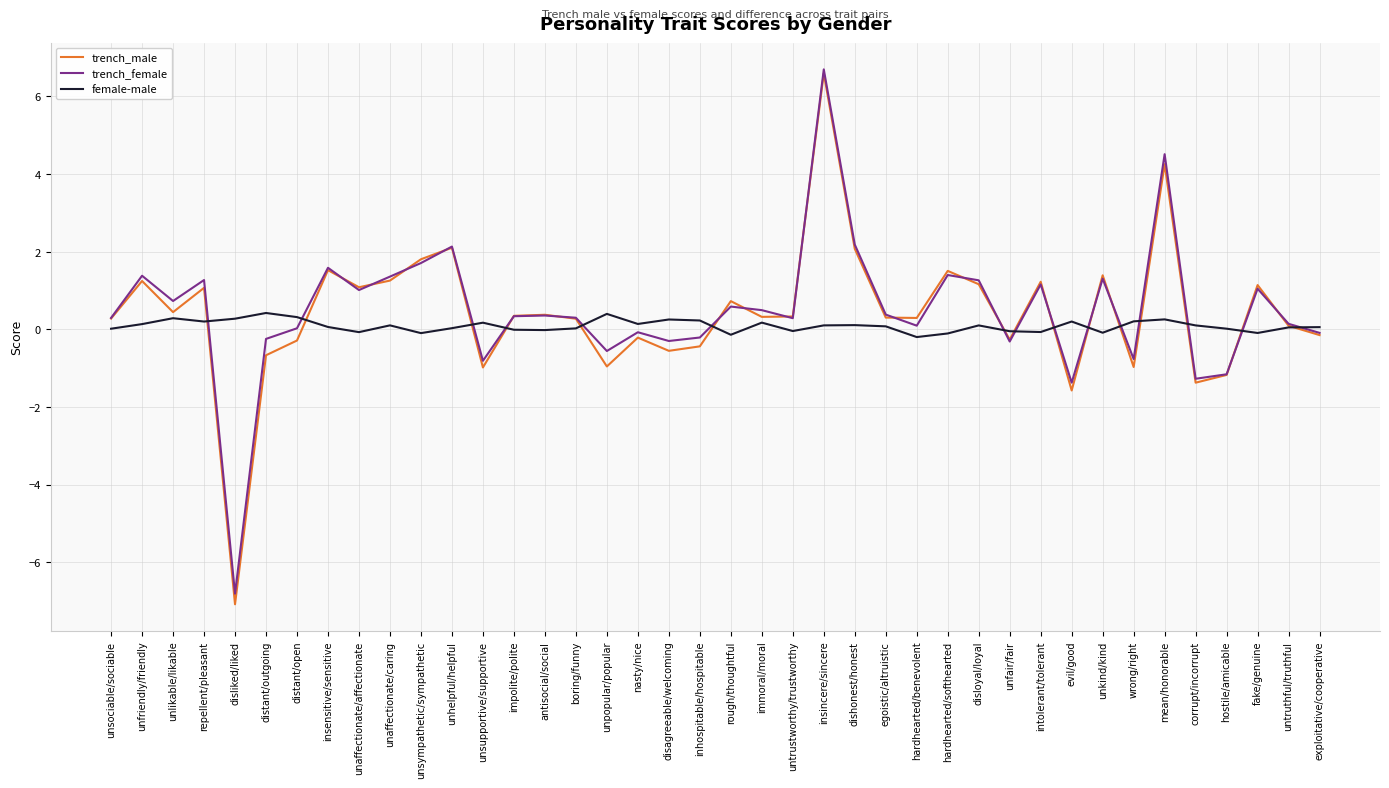

Which series has the largest range (max minus min)?

trench_male